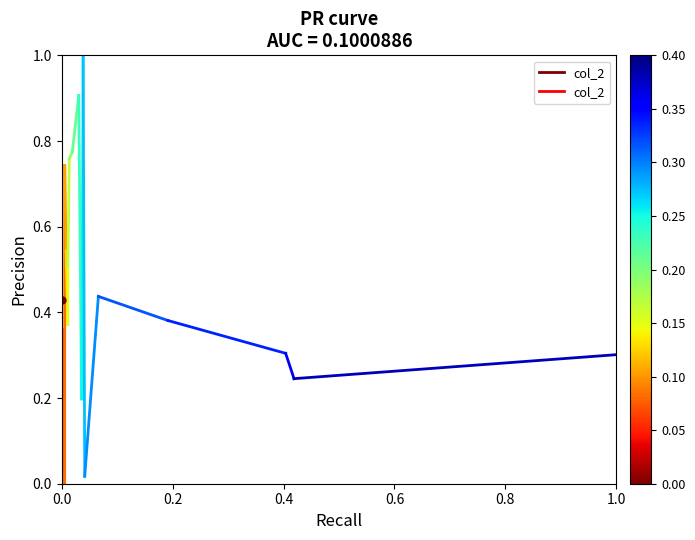

Does the chart have visible grid lines?

No